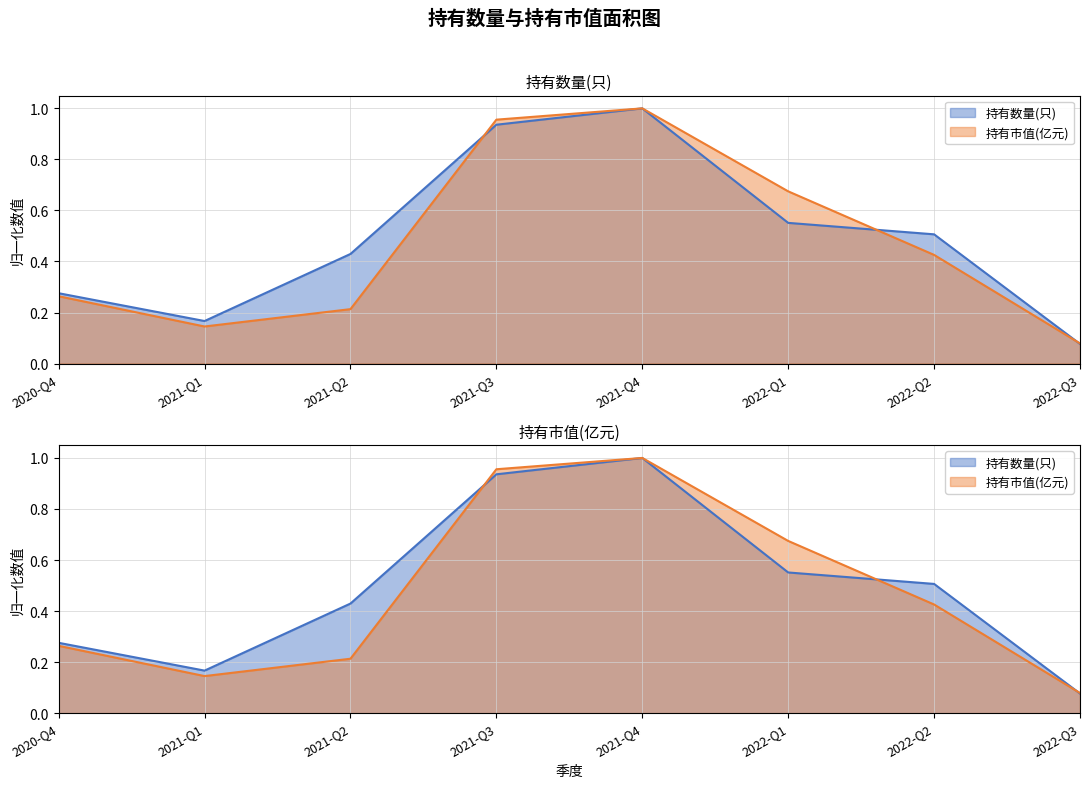

Where is the first local maximum for 持有市值(亿元)?

2021-Q4